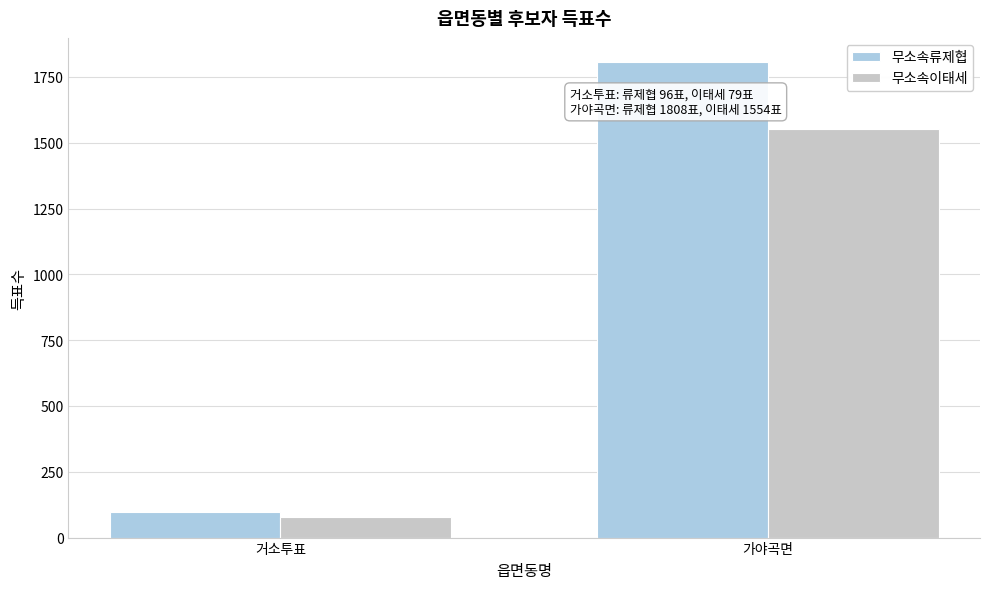

Count the number of data series in this chart.

2